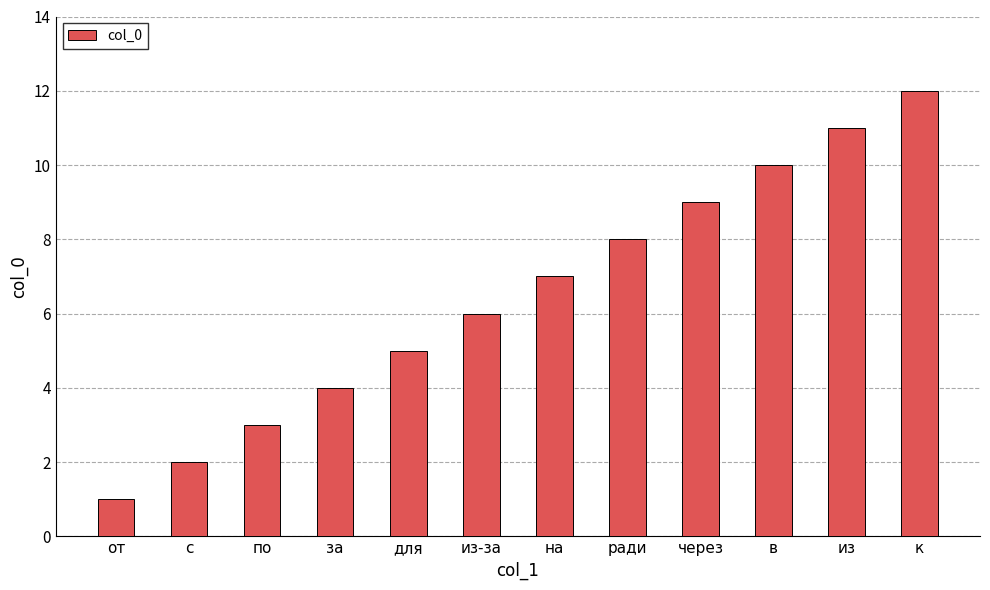

How many categories are shown in the chart?

12